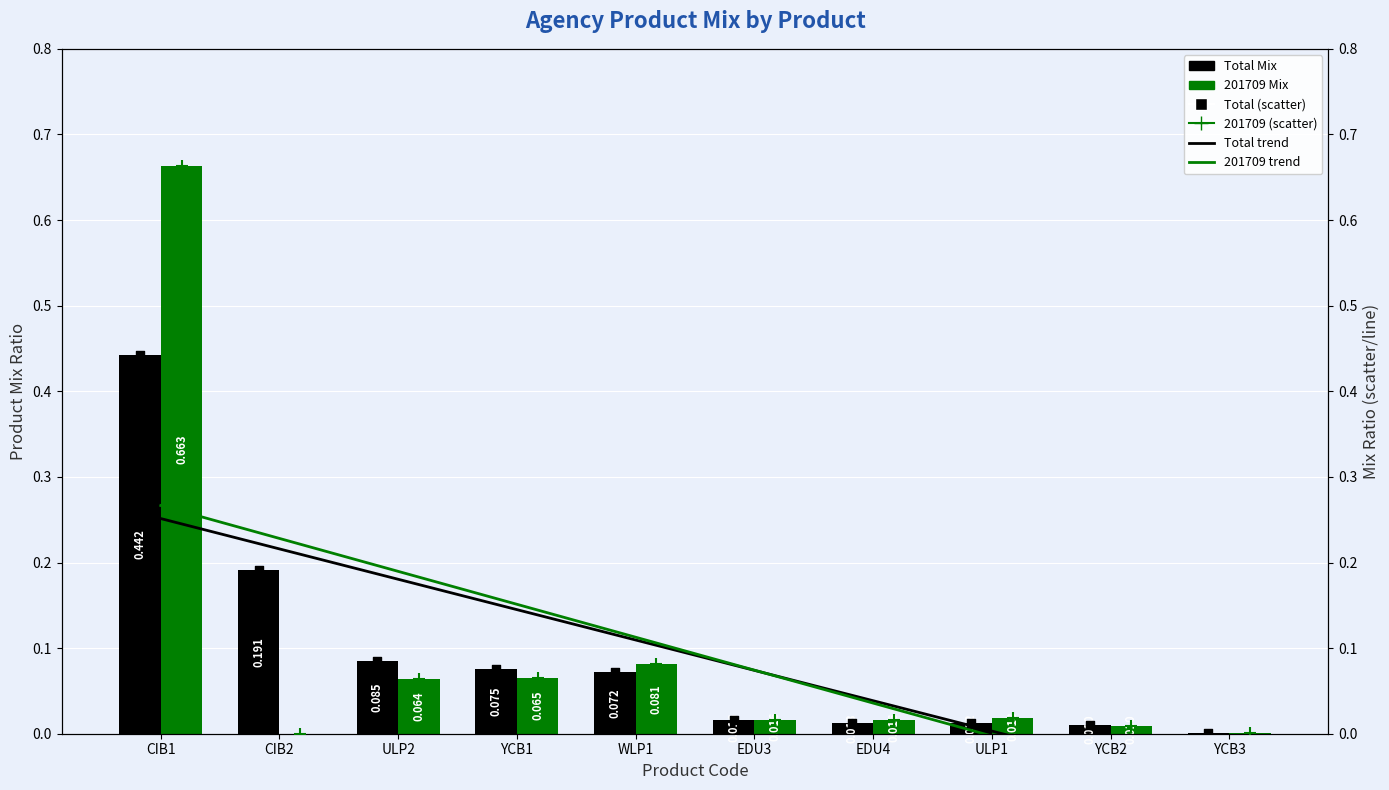

At how many categories does at least one series exceed 0?

10